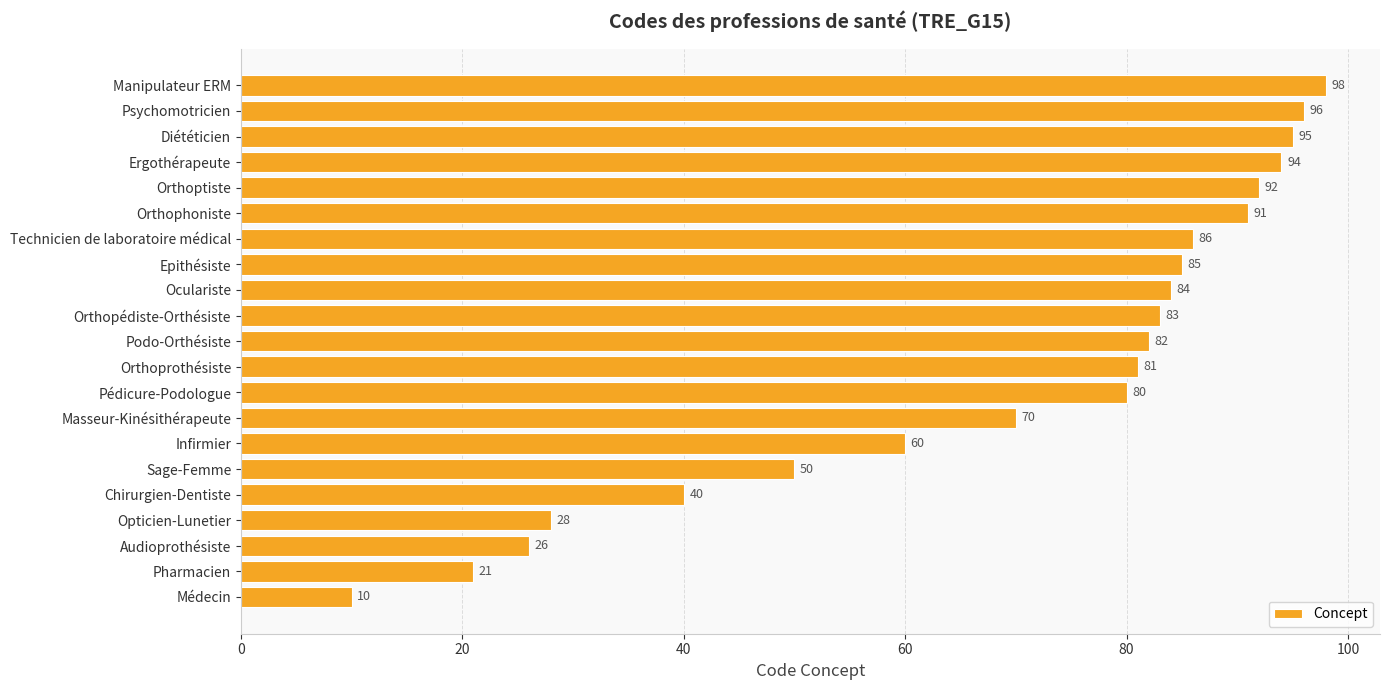

True or false: the data shows 49 at Orthopédiste-Orthésiste.

False